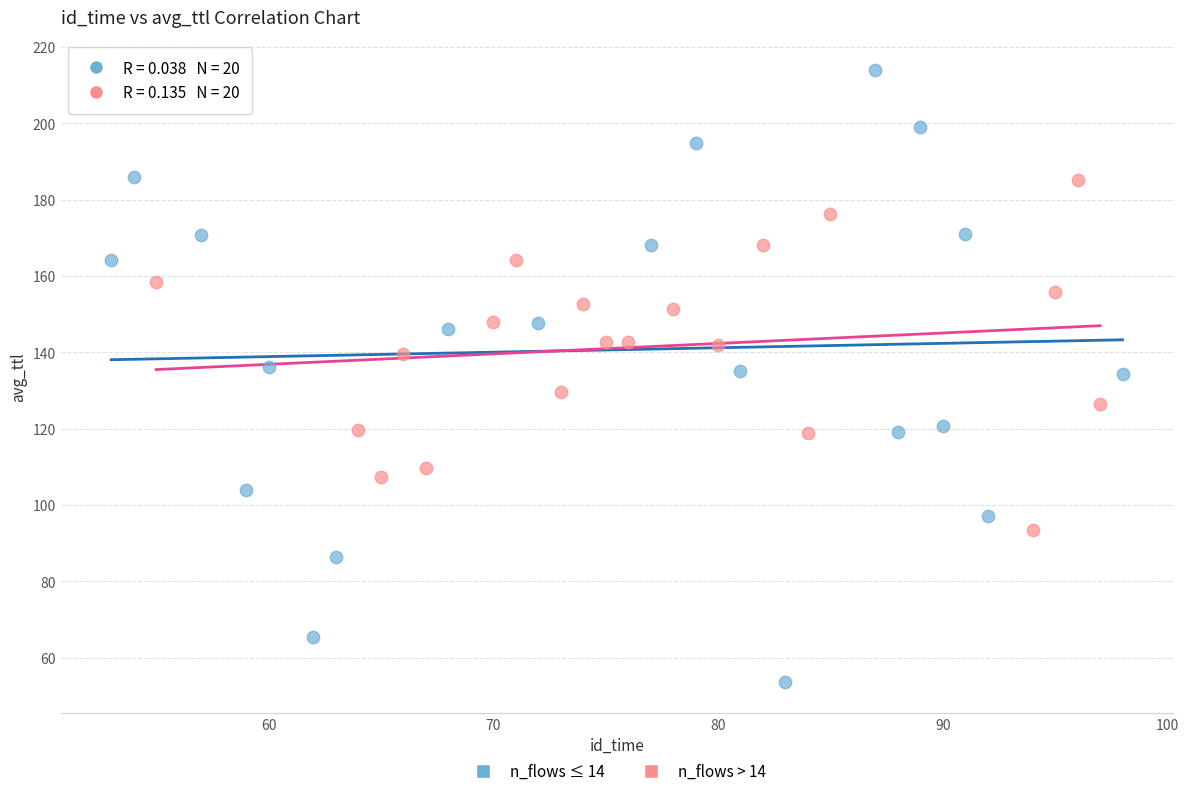

Which series reaches the minimum Y coordinate?

n_flows ≤ 14